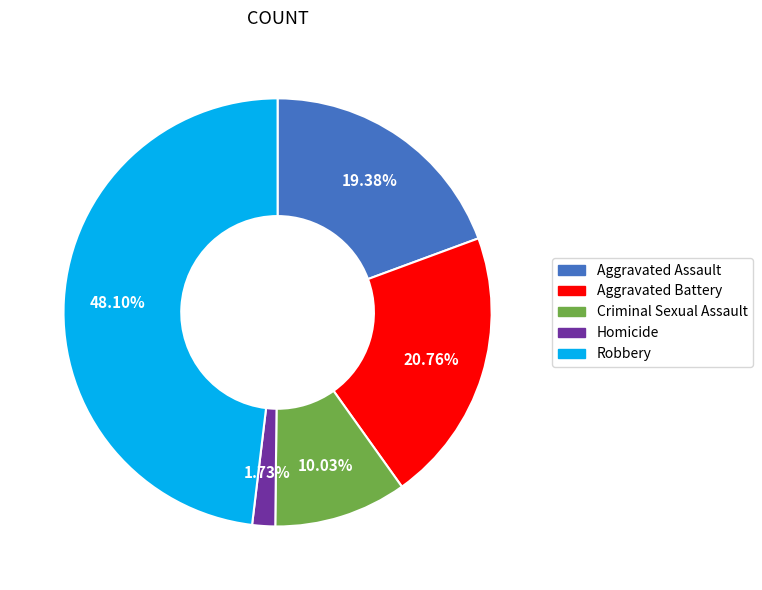

Rank the categories by value from highest to lowest.

Robbery, Aggravated Battery, Aggravated Assault, Criminal Sexual Assault, Homicide